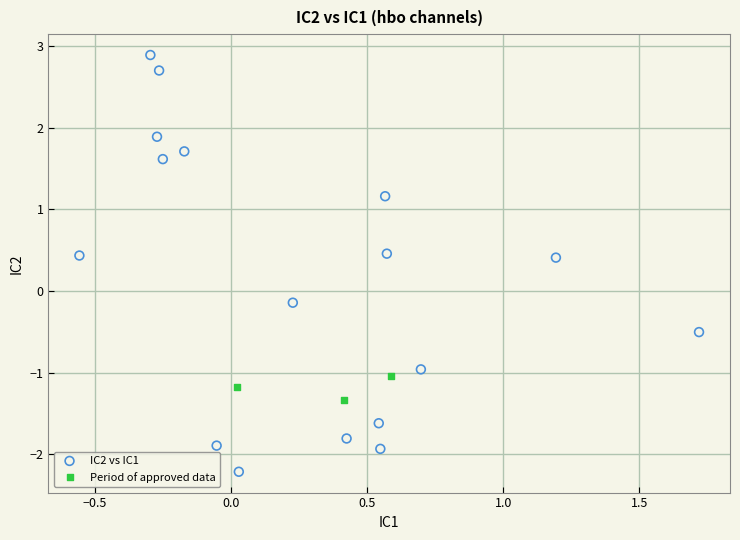

Which series has the largest Y range (max minus min)?

IC2 vs IC1